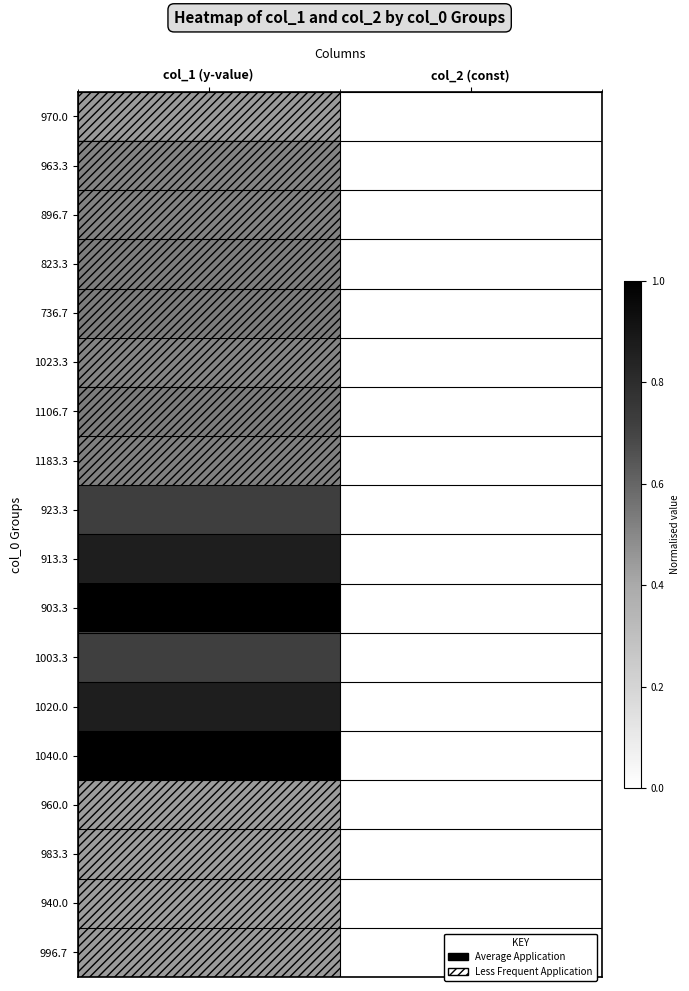

List the series in order of their peak value, lowest first.

960.0, 983.3, 940.0, 996.7, 970.0, 1023.3, 963.3, 896.7, 1183.3, 823.3, 736.7, 1106.7, 1003.3, 923.3, 913.3, 1020.0, 903.3, 1040.0